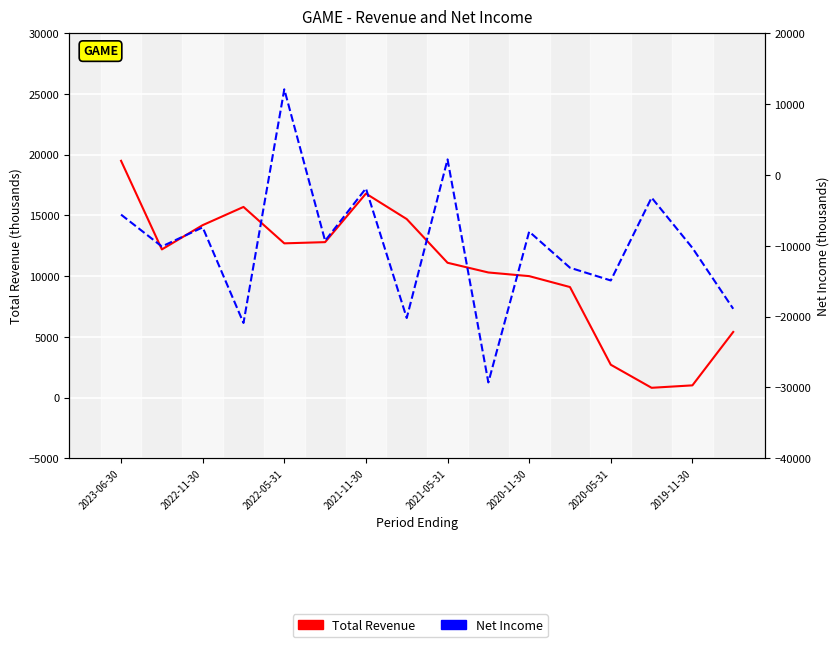

The value of Net Income at 11 is -13100. True or false?

True